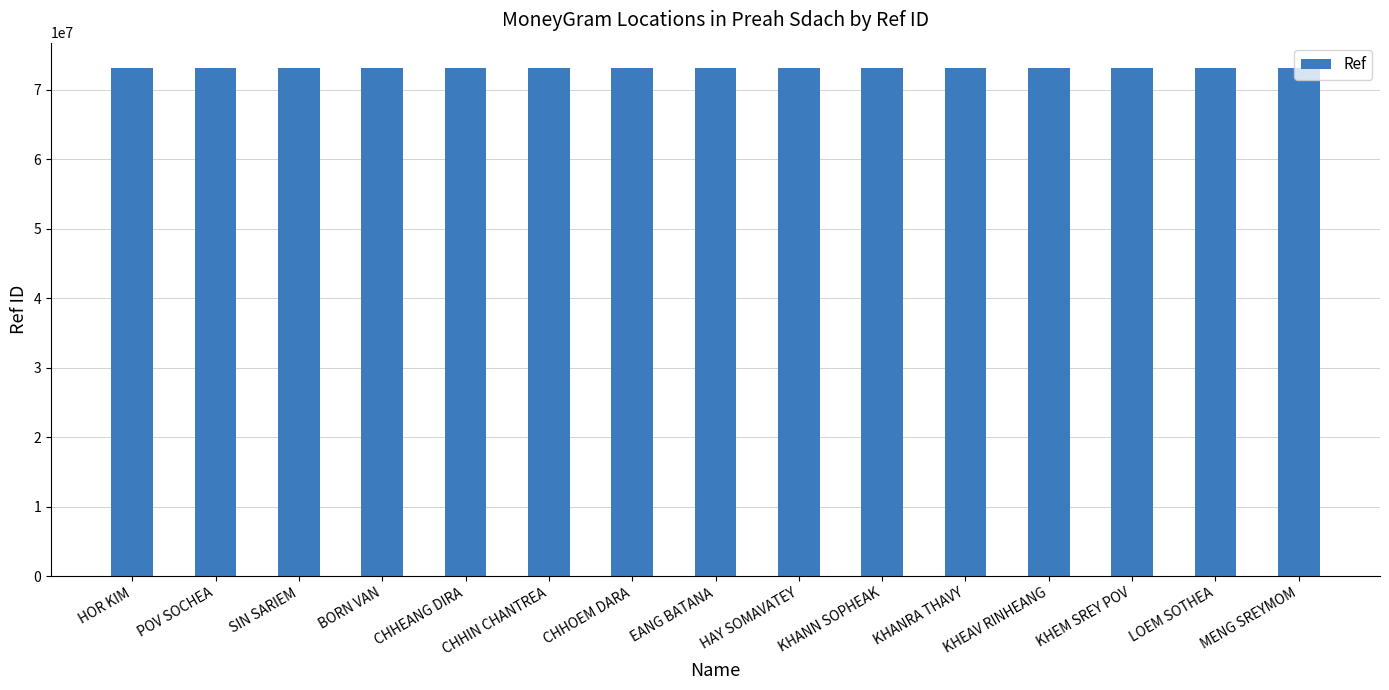

What is the average value?

73086179